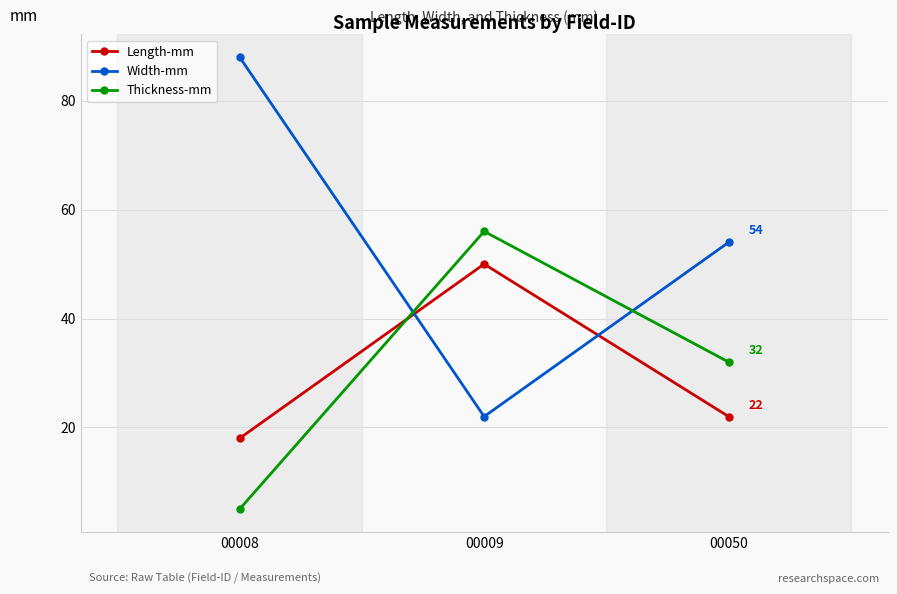

What is the maximum value shown in the chart?

88